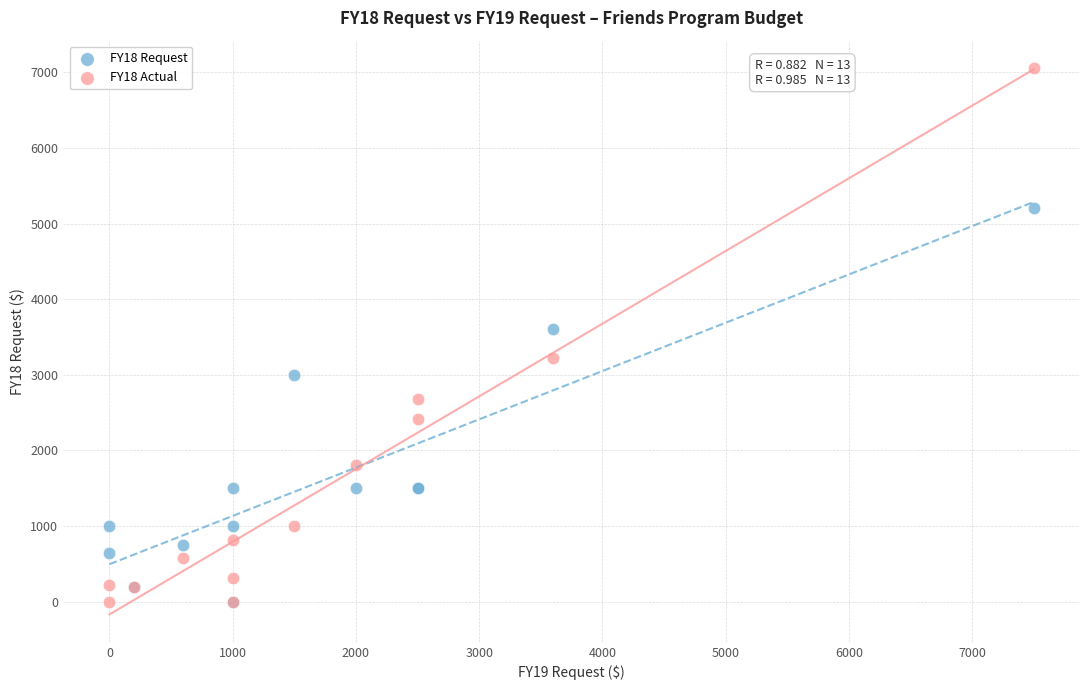

Which series reaches the maximum Y coordinate?

FY18 Actual